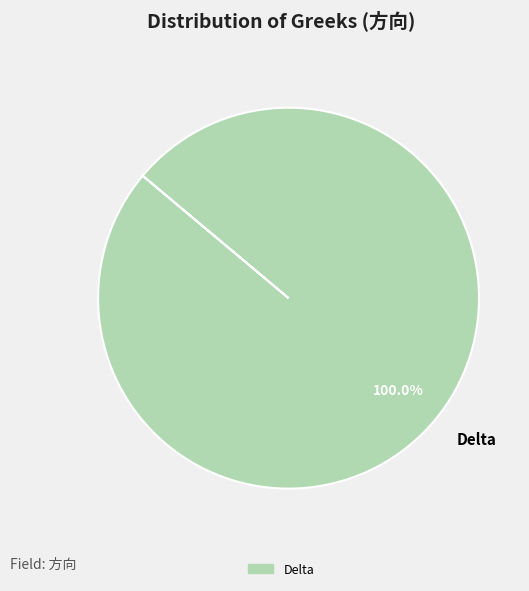

Rank the categories by value from highest to lowest.

Delta